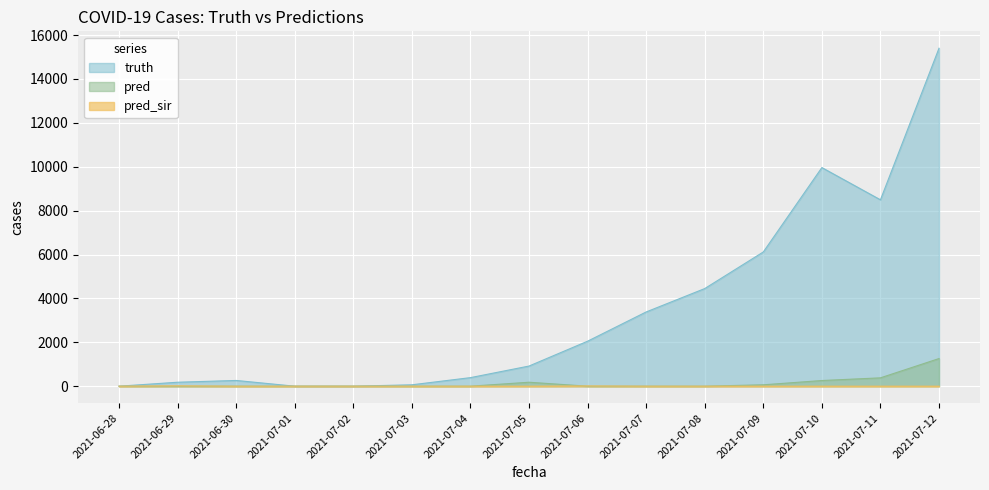

True or false: truth and pred intersect in this chart.

False